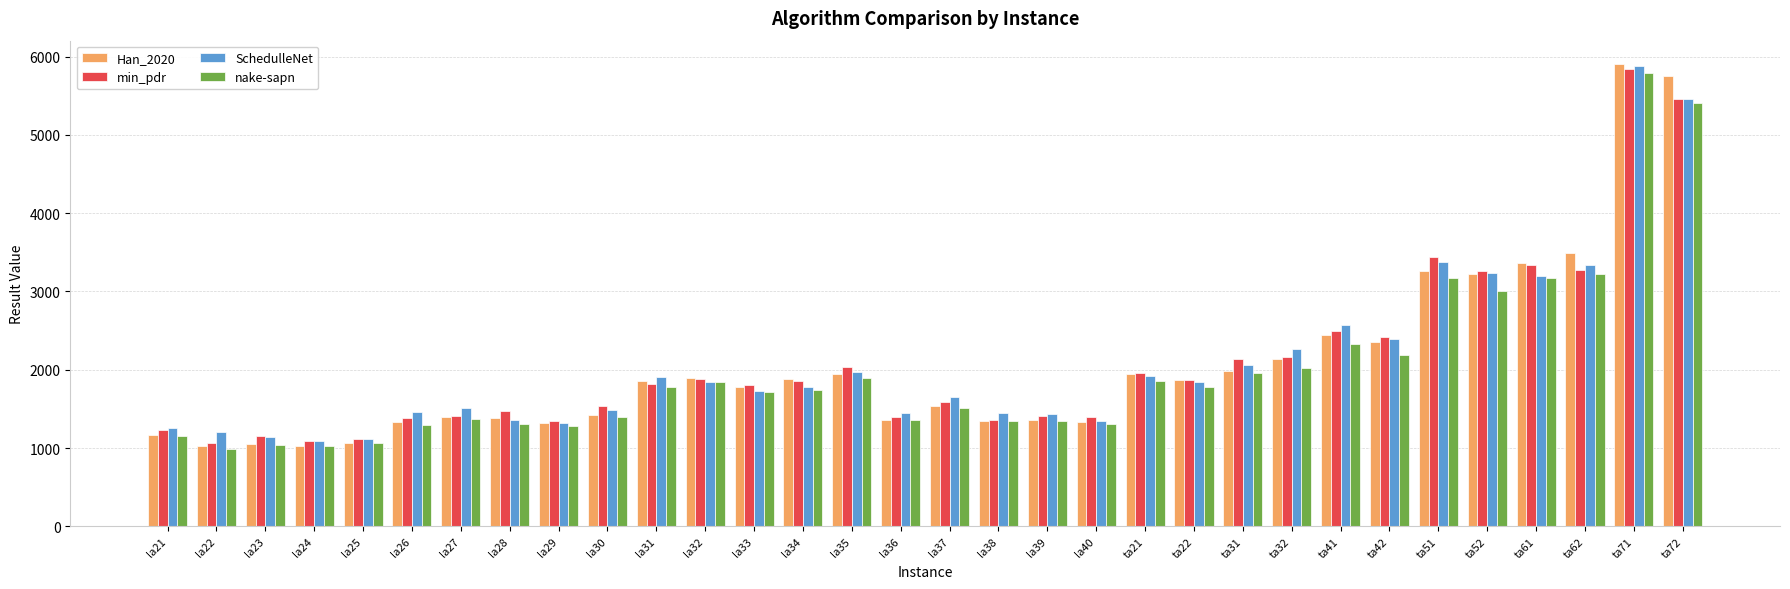

How many bars are there in each group?

4